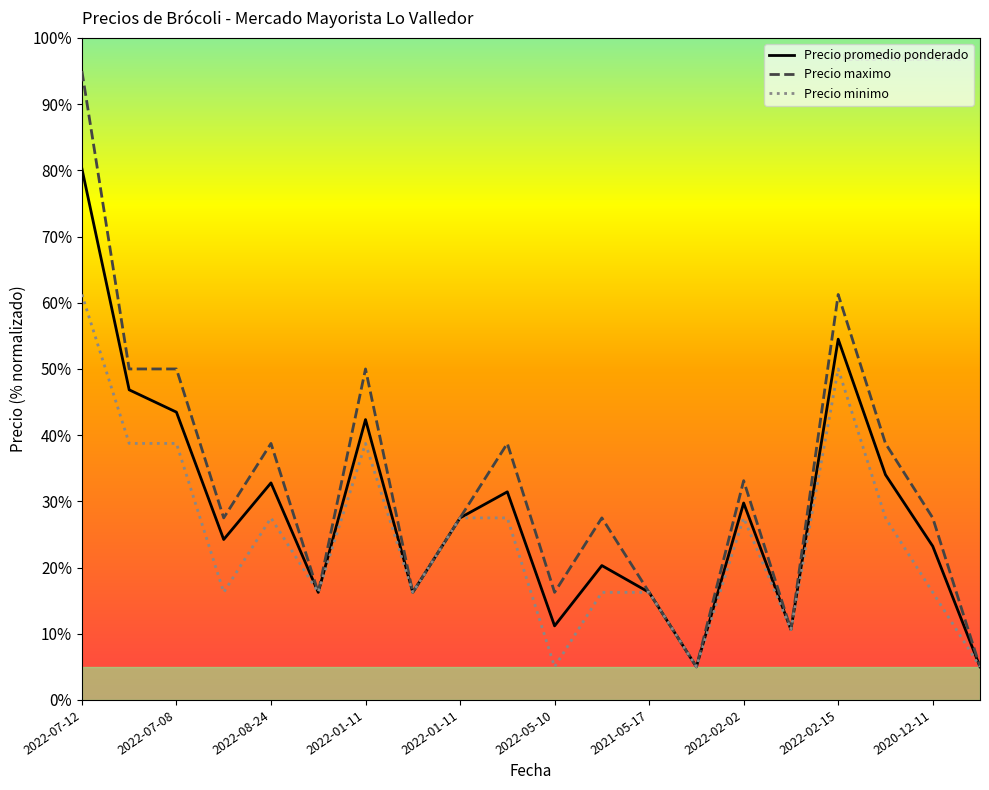

Which series has the largest total across all categories?

Precio maximo